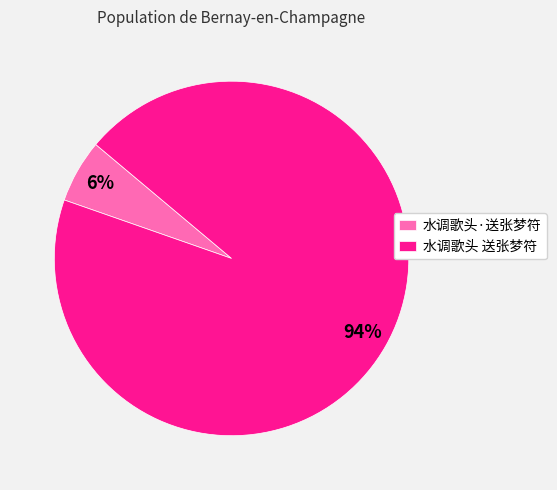

Between 水调歌头·送张梦符 and 水调歌头 送张梦符, which is larger?

水调歌头 送张梦符